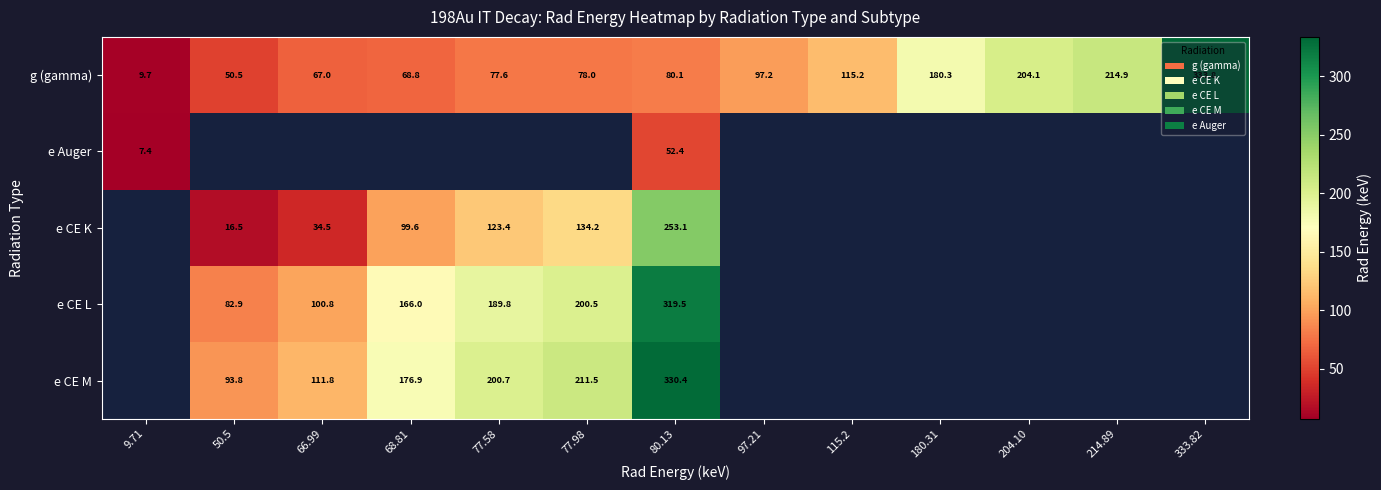

What is the maximum value for g (gamma)?

333.8